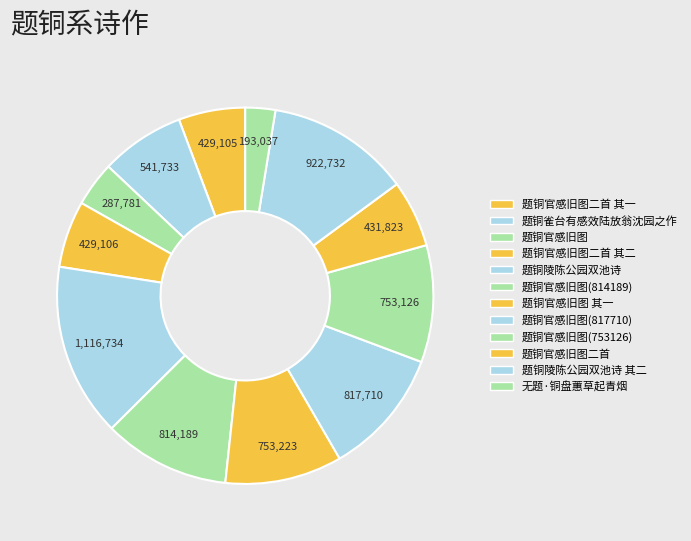

How much of the chart is everything except 无题·铜盘蕙草起青烟?

97.4%